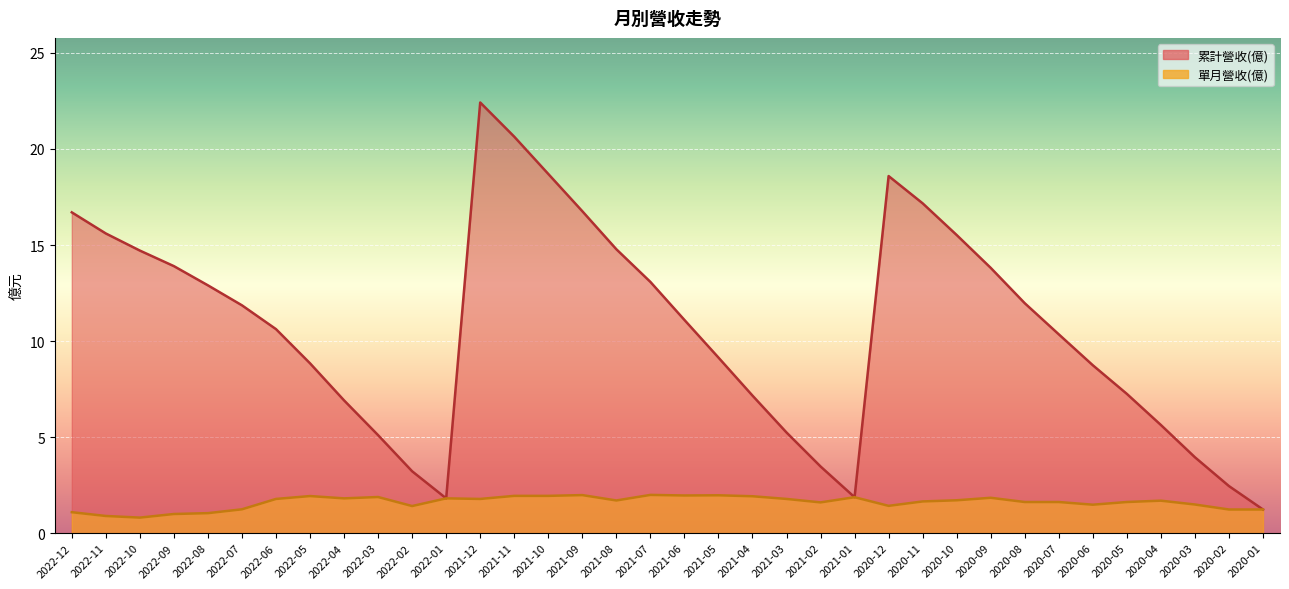

Where is the first local minimum for 累計營收(億)?

2022-01